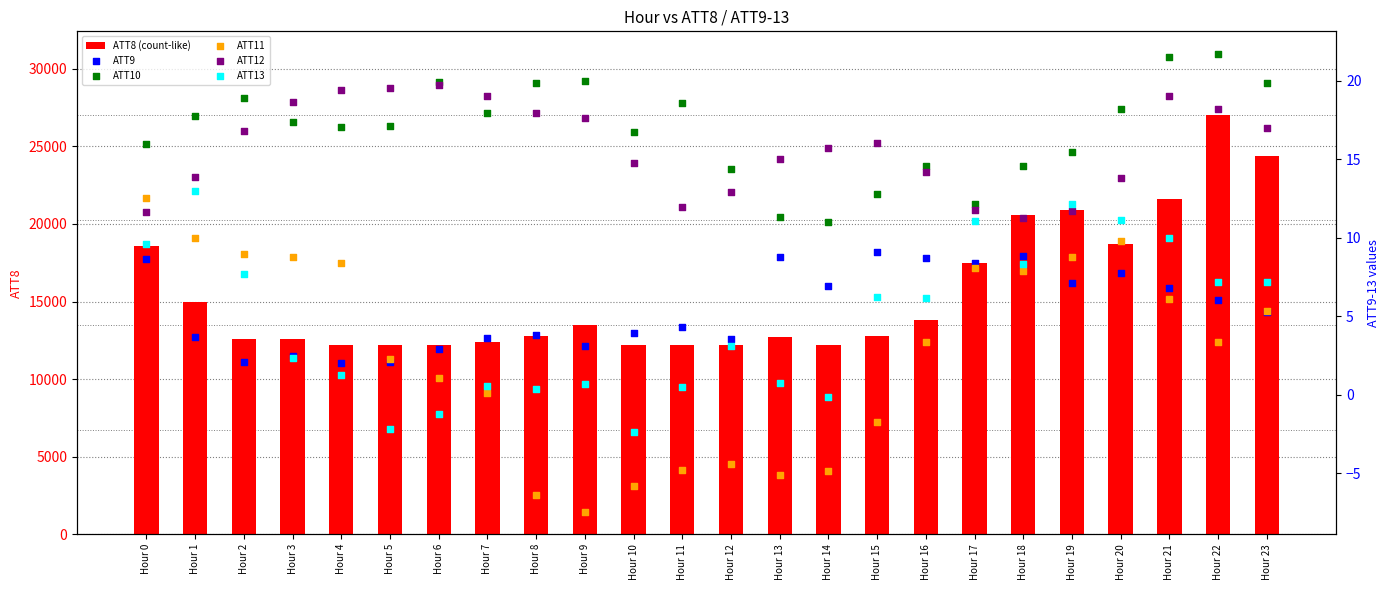

Which series has the largest total across all categories?

ATT8 (count-like)